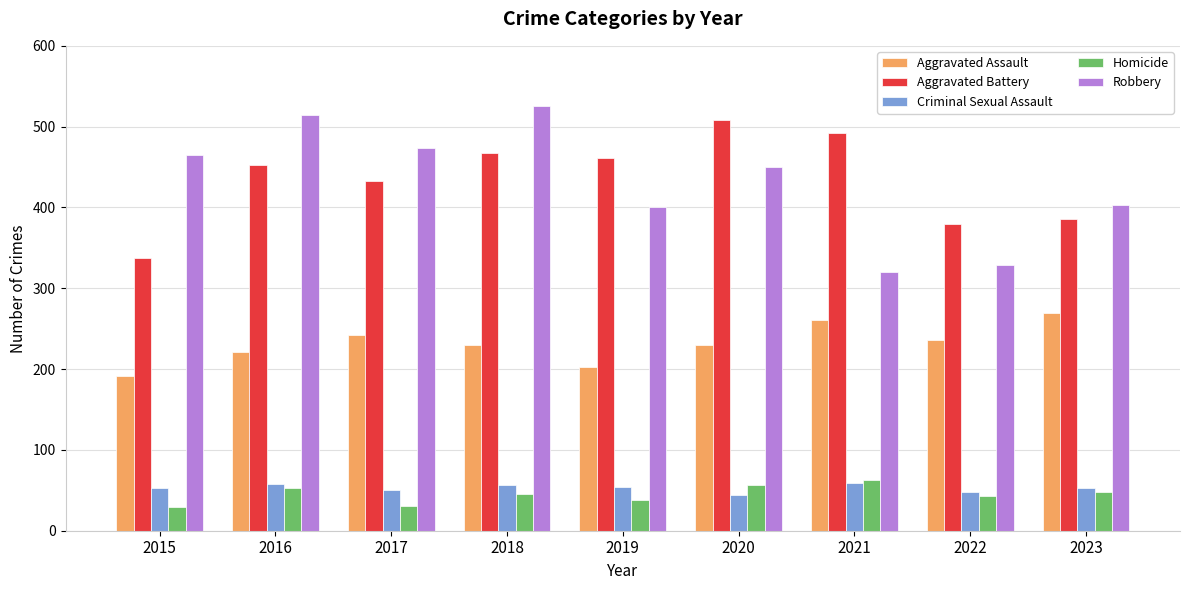

What is the difference between the highest and lowest values at 2023?

355